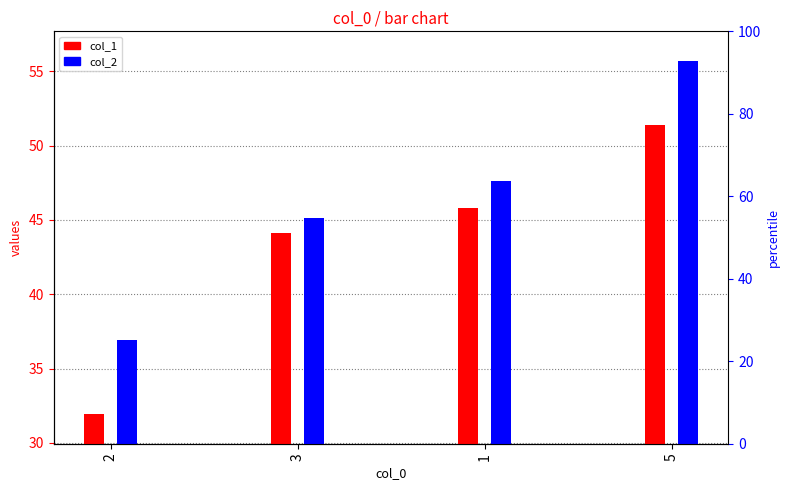

What is the sum of all col_1 values?

173.3